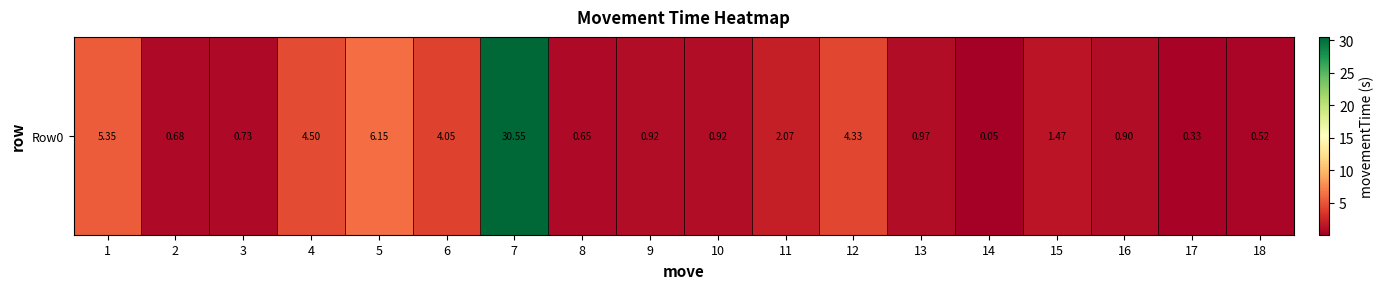

Is it true that the value at 16 is 0.9?

True